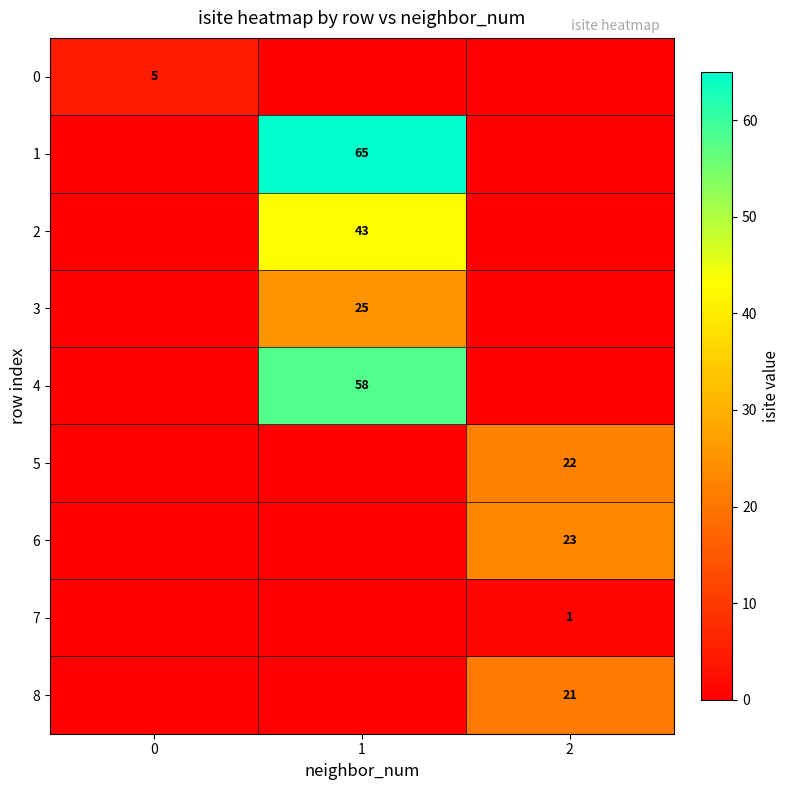

True or false: 8 has a value of 21 at 2.

True